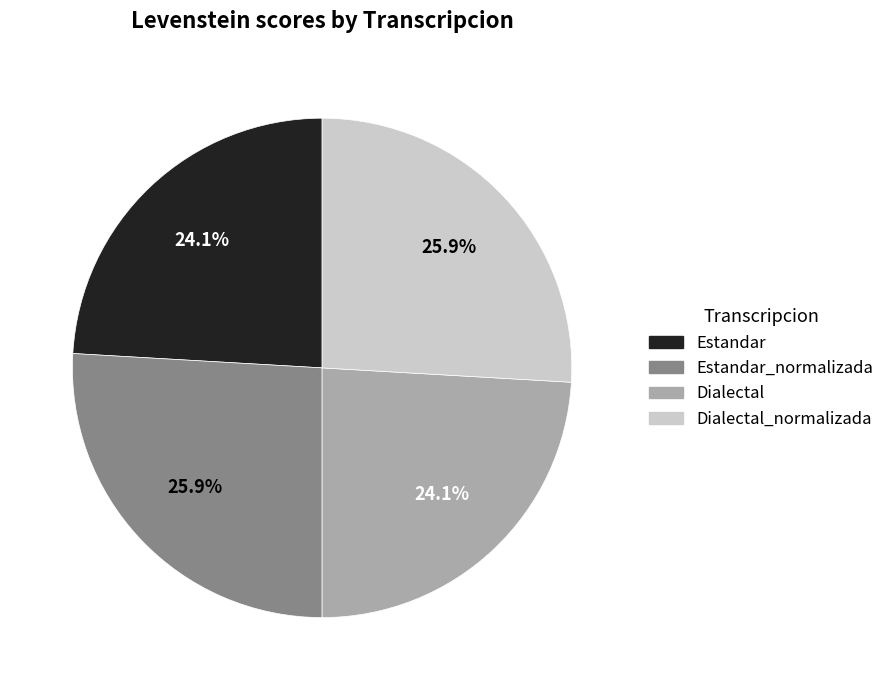

How many segments does this pie chart have?

4